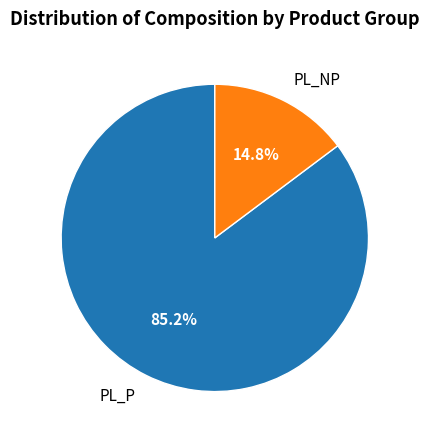

Count the number of slices in the pie.

2